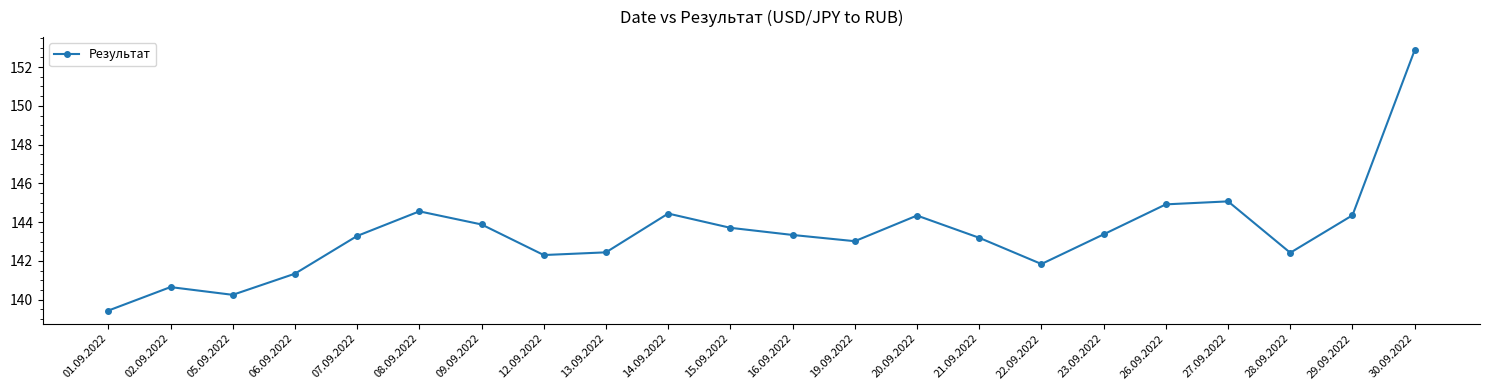

What is the sum of the values at 23.09.2022 and 15.09.2022?

287.1